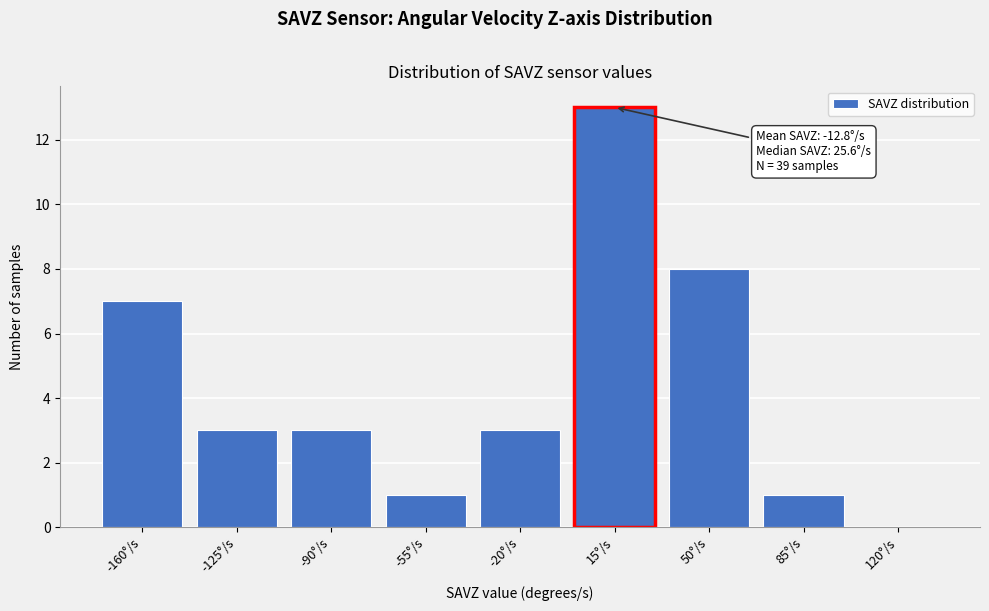

Reading right to left, extract all data points from this chart.

120°/s=0	85°/s=1	50°/s=8	15°/s=13	-20°/s=3	-55°/s=1	-90°/s=3	-125°/s=3	-160°/s=7